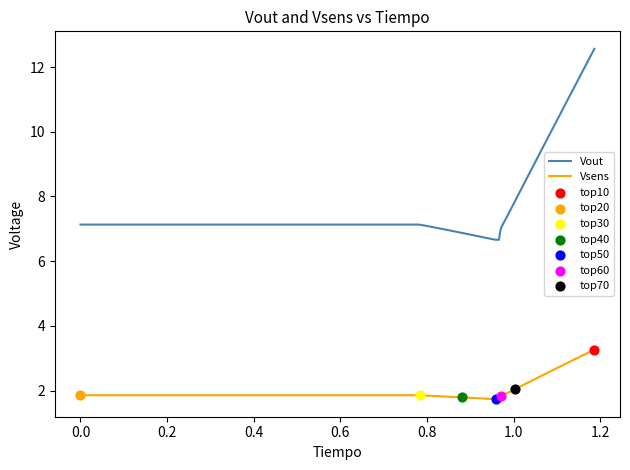

Which series has the largest range (max minus min)?

Vout